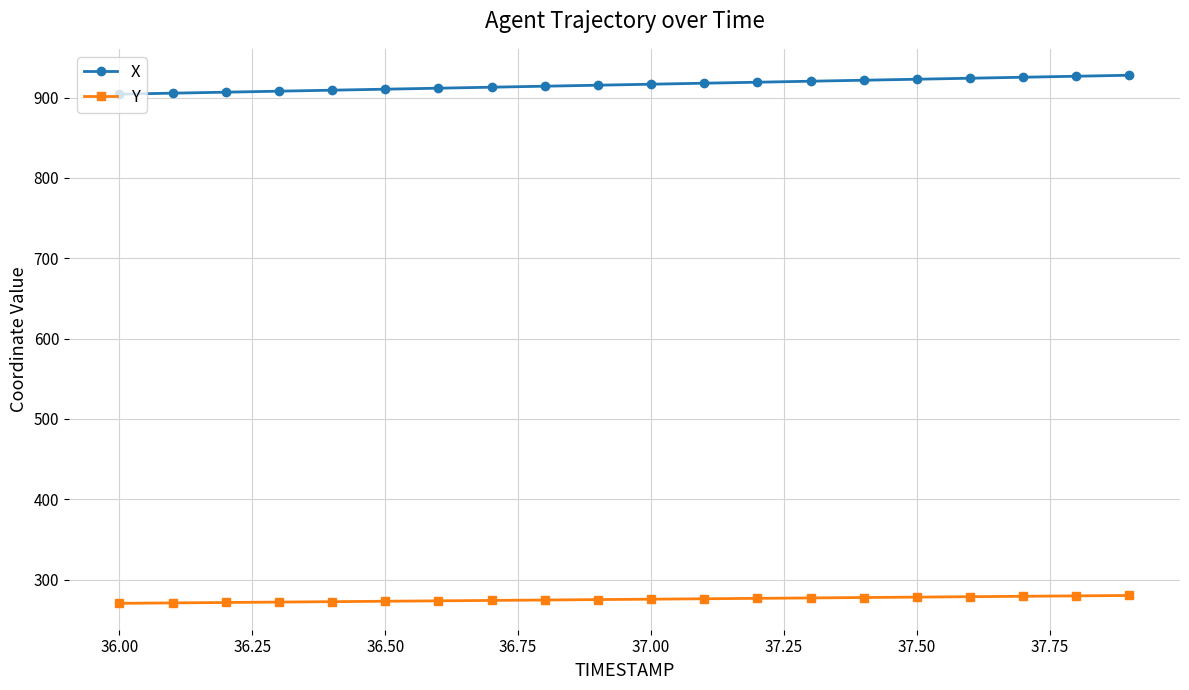

What are all the series names shown in the legend?

X, Y